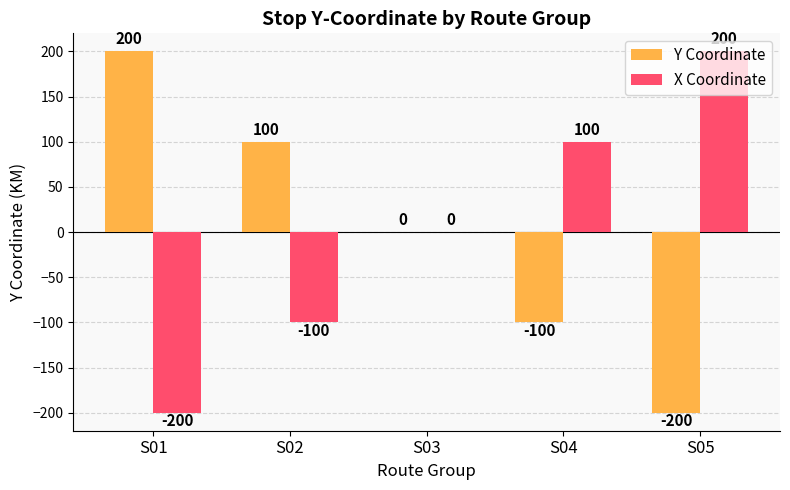

What is the sum of the Y Coordinate values at S03 and S05?

-200